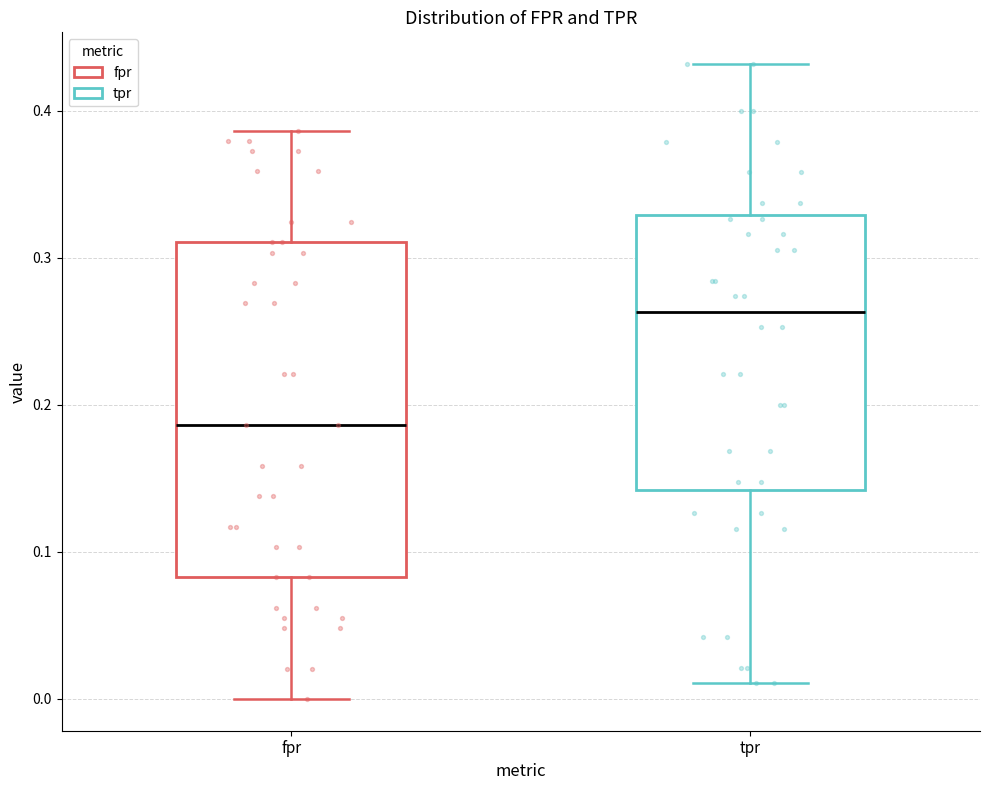

Which box has the lowest median line?

fpr